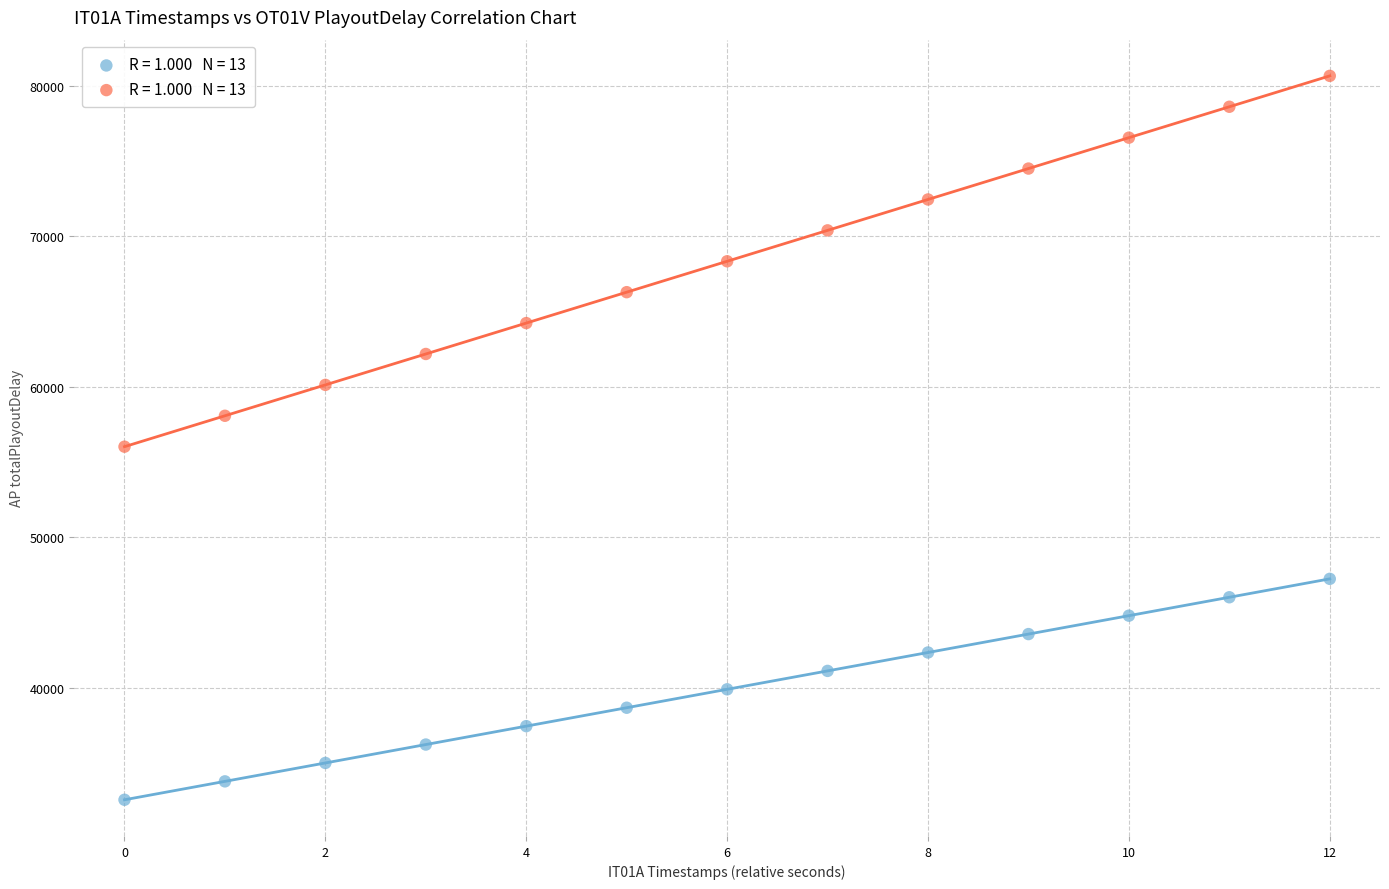

Across all series, what Y value is closest to 56603?

56014.8